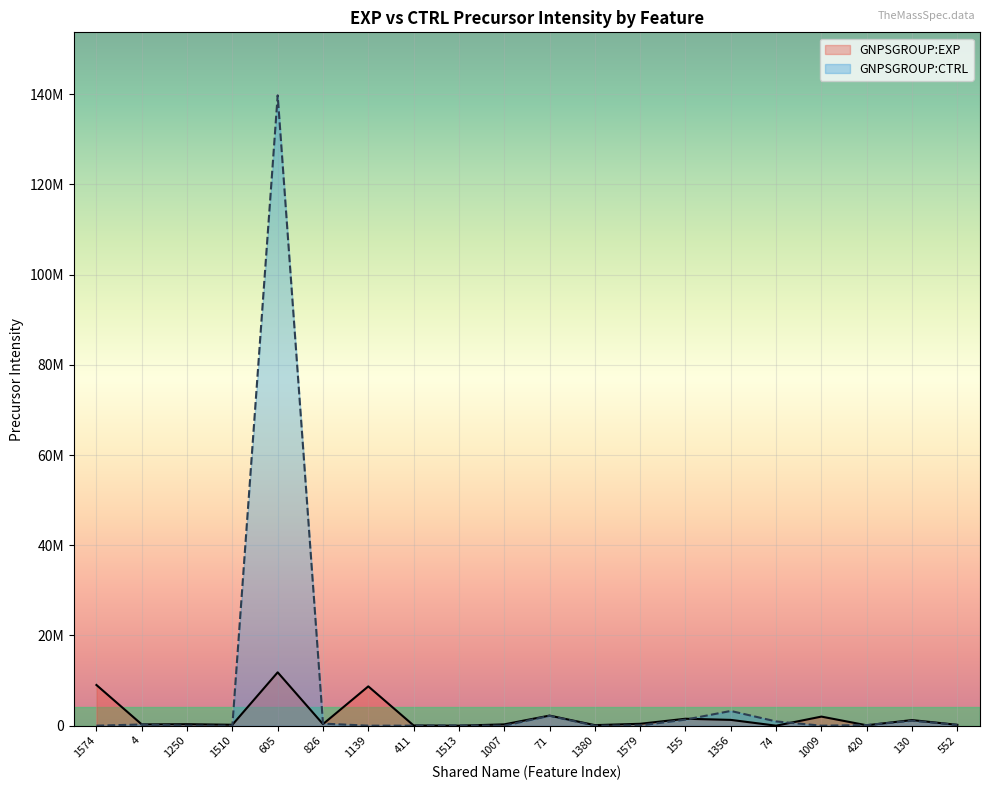

At how many categories does at least one series exceed 27622093?

1